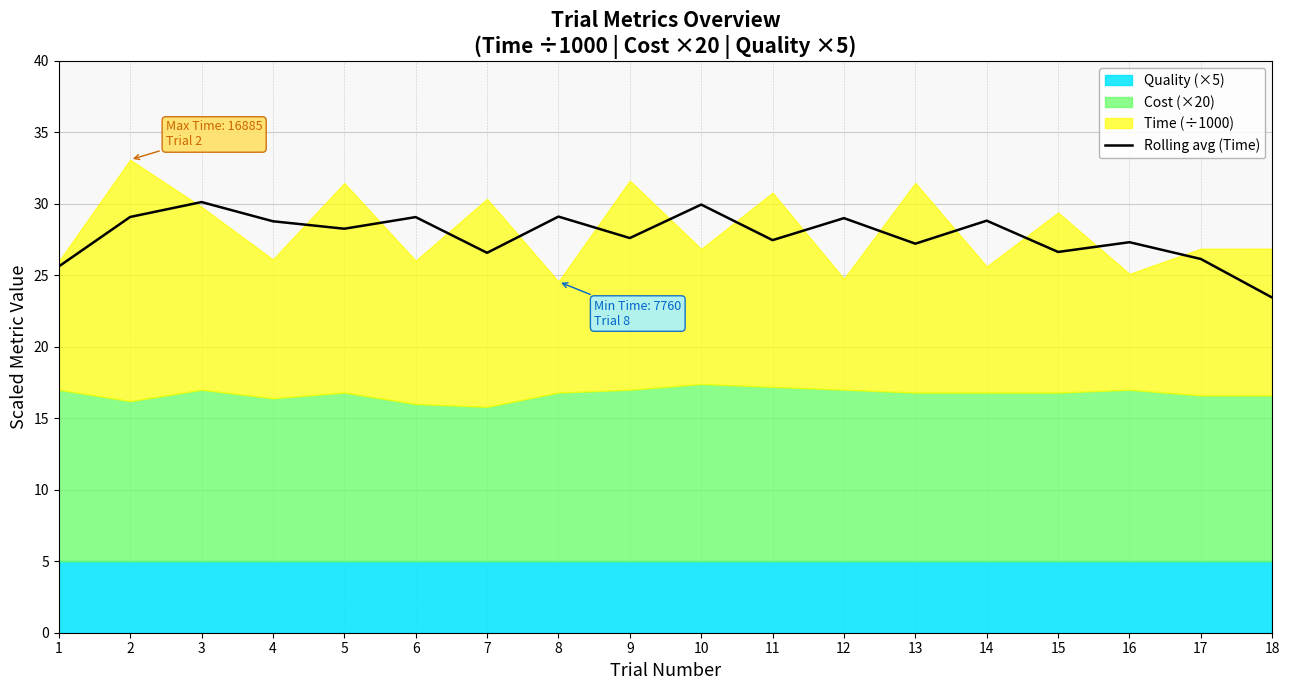

True or false: the data shows 28.3 at 5.

True